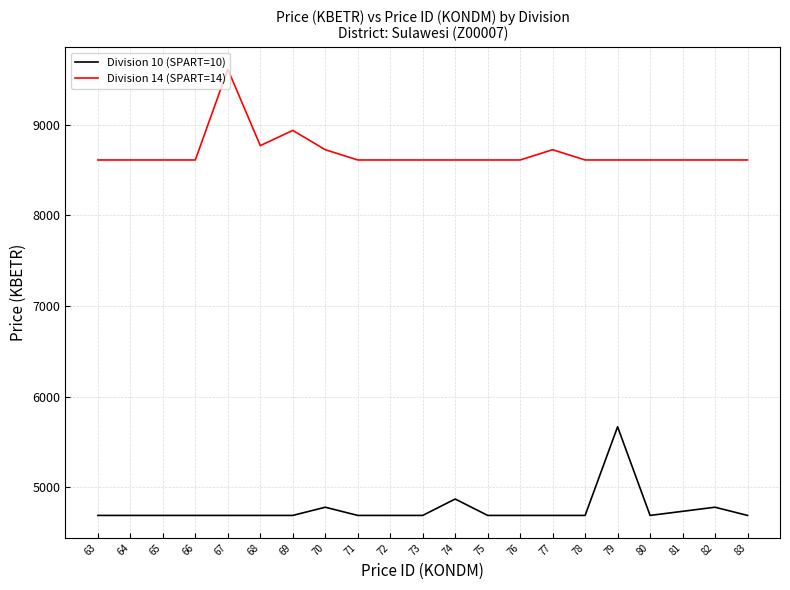

True or false: Division 14 (SPART=14) has a value of 15718.9 at 68.

False